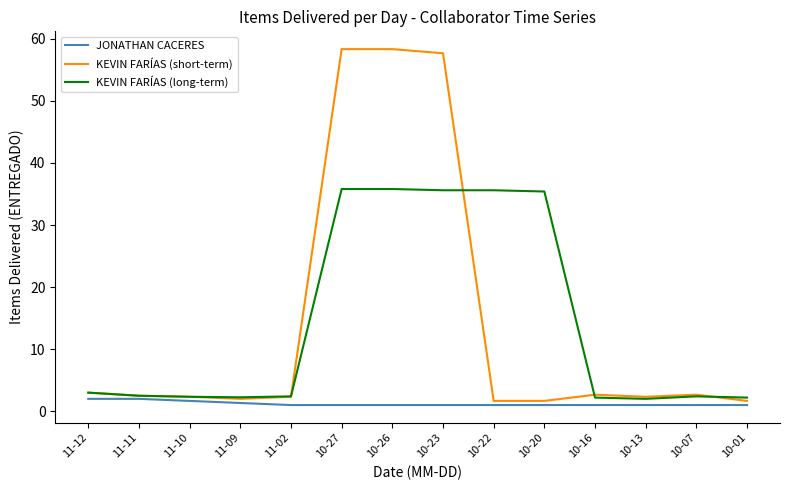

What is the difference between the maximum and second lowest values in the JONATHAN CACERES series?

1.0